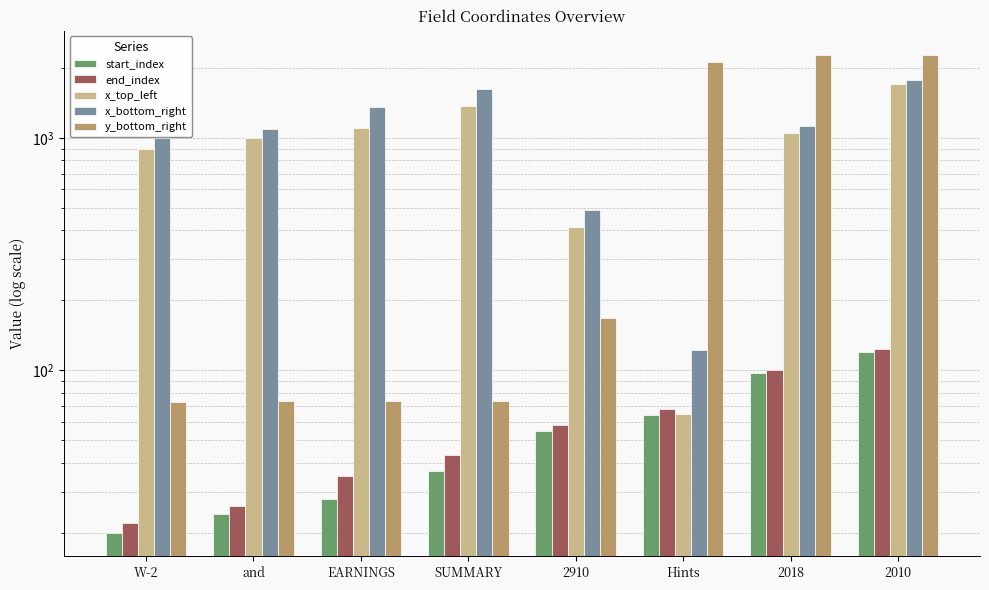

What is the sum of all y_bottom_right values?

7158